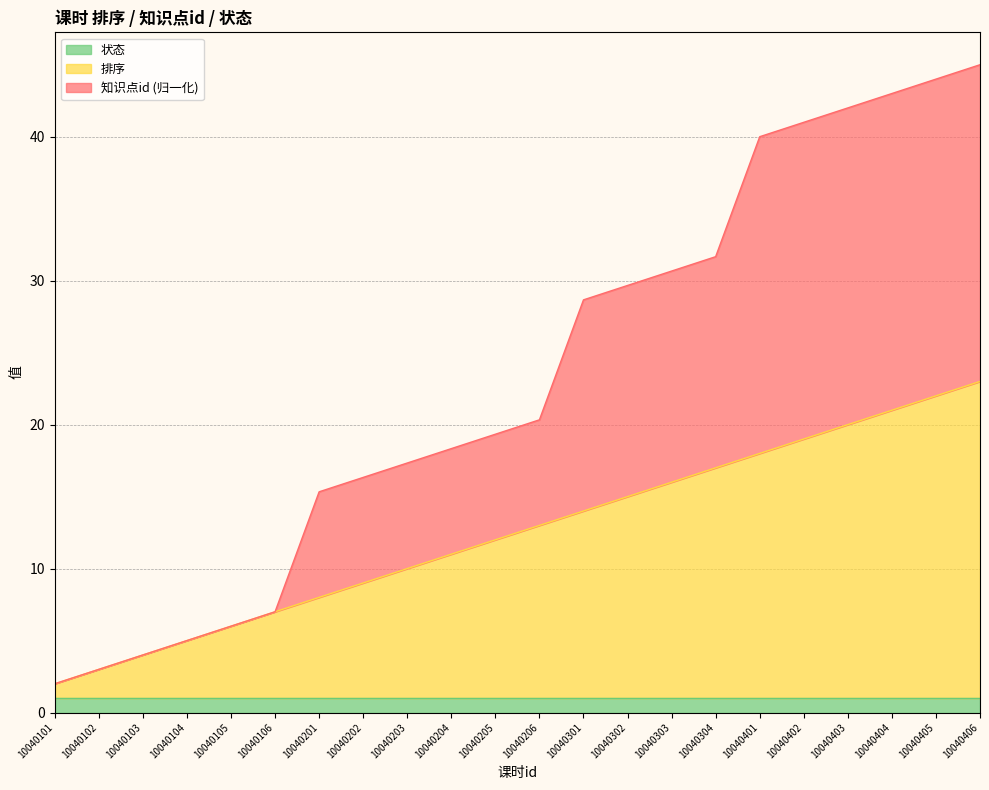

What is the value of the 知识点id point at the 2nd from the left?

3.0